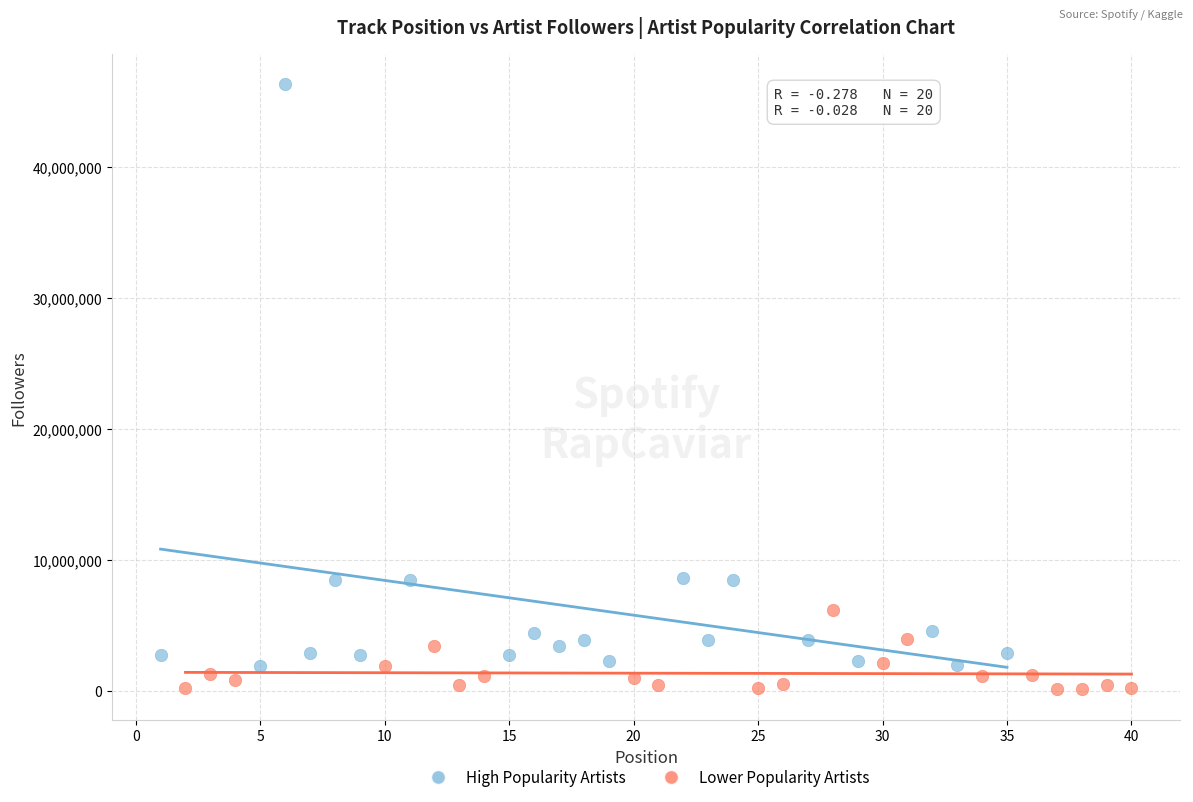

Which series contains the lowest Y value?

Lower Popularity Artists